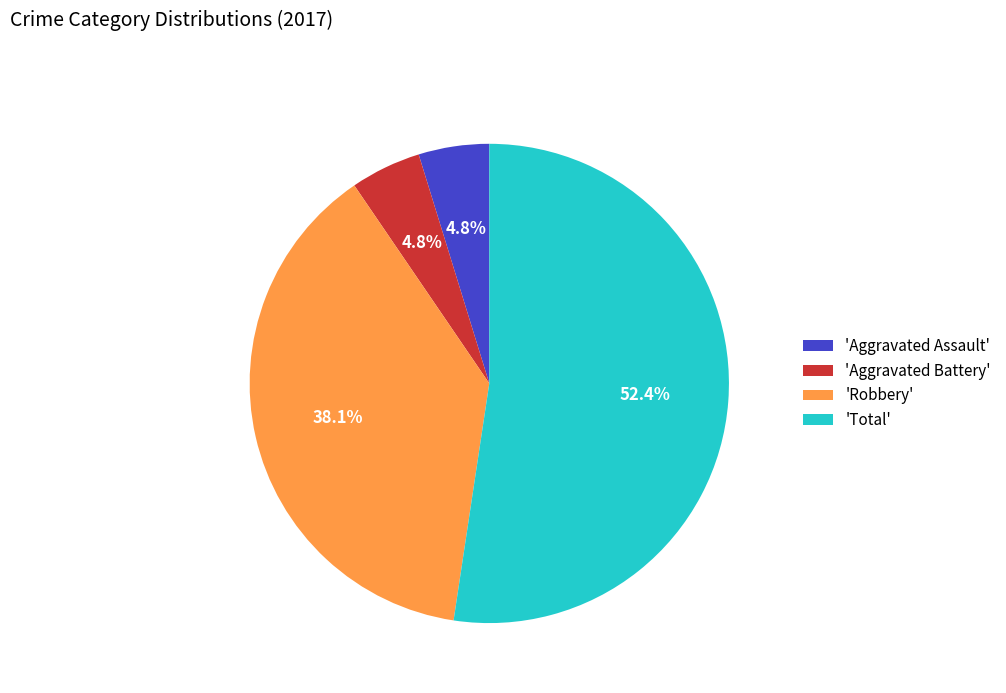

To the nearest percent, what is the difference between the largest and smallest slice percentages?

48%